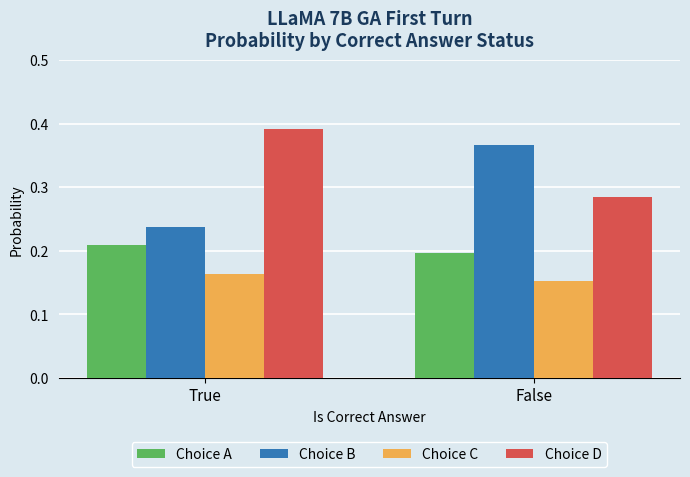

At False, list the series in order from largest to smallest.

Choice B, Choice D, Choice A, Choice C